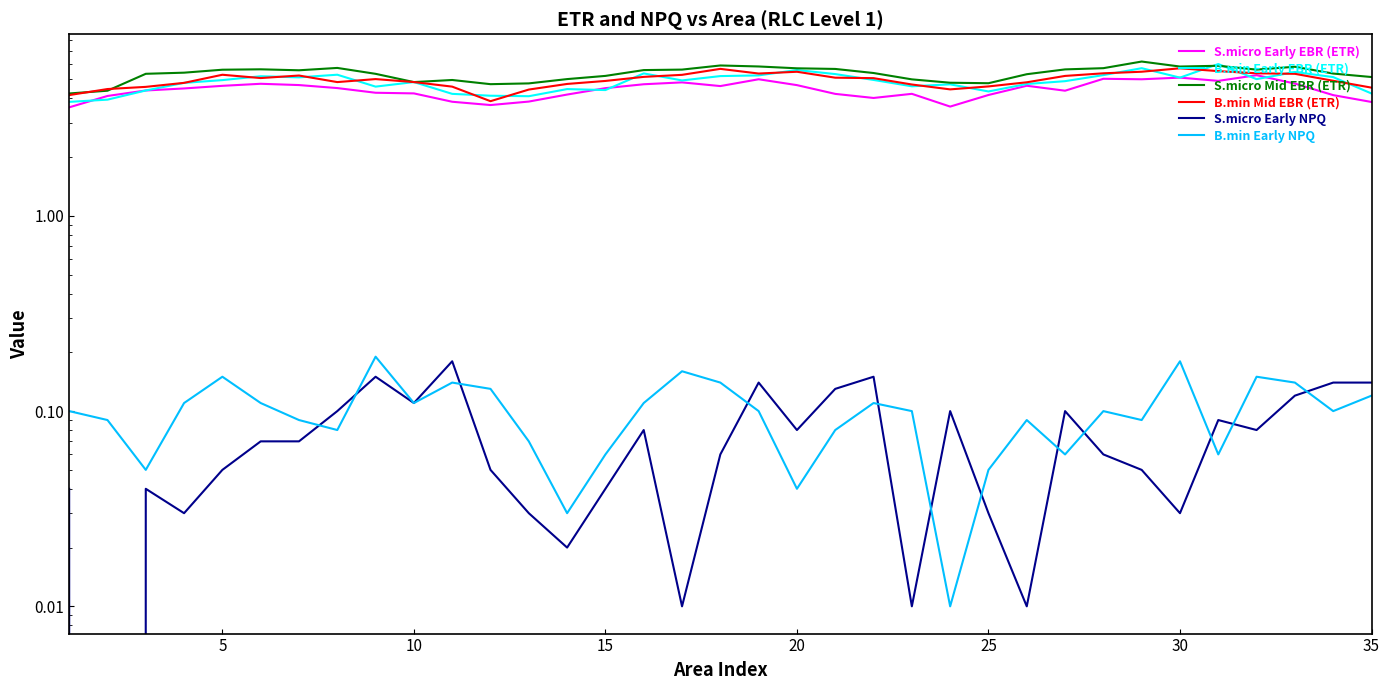

True or false: B.min Mid EBR (ETR) and B.min Early NPQ intersect in this chart.

False